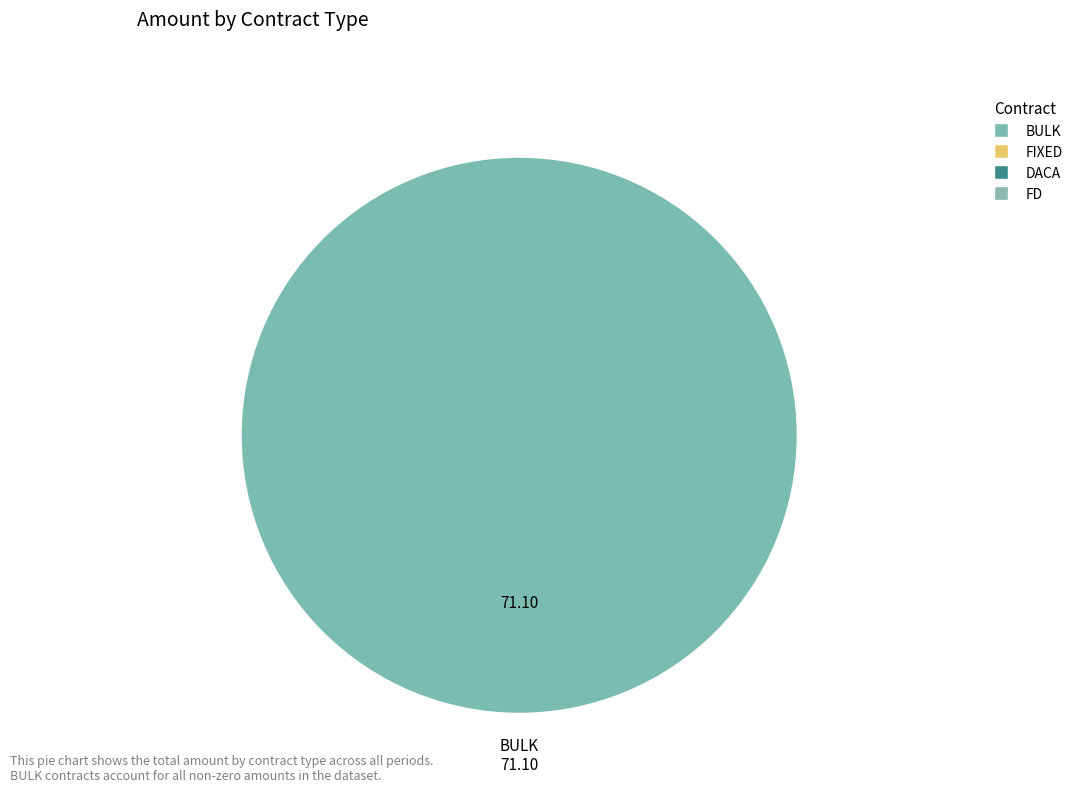

Does any single category account for the majority?

Yes